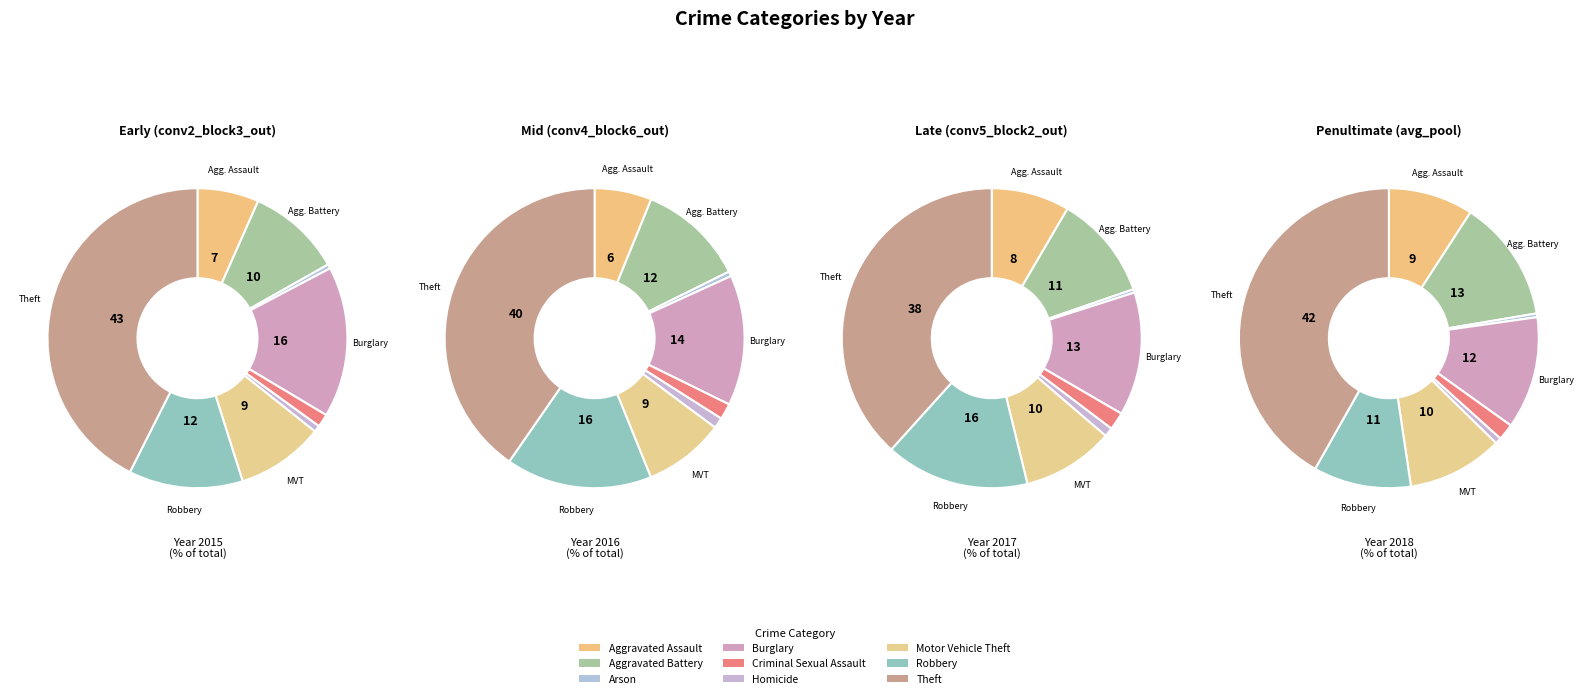

Approximately how many times larger is the value at Criminal Sexual Assault compared to Arson?

3.1